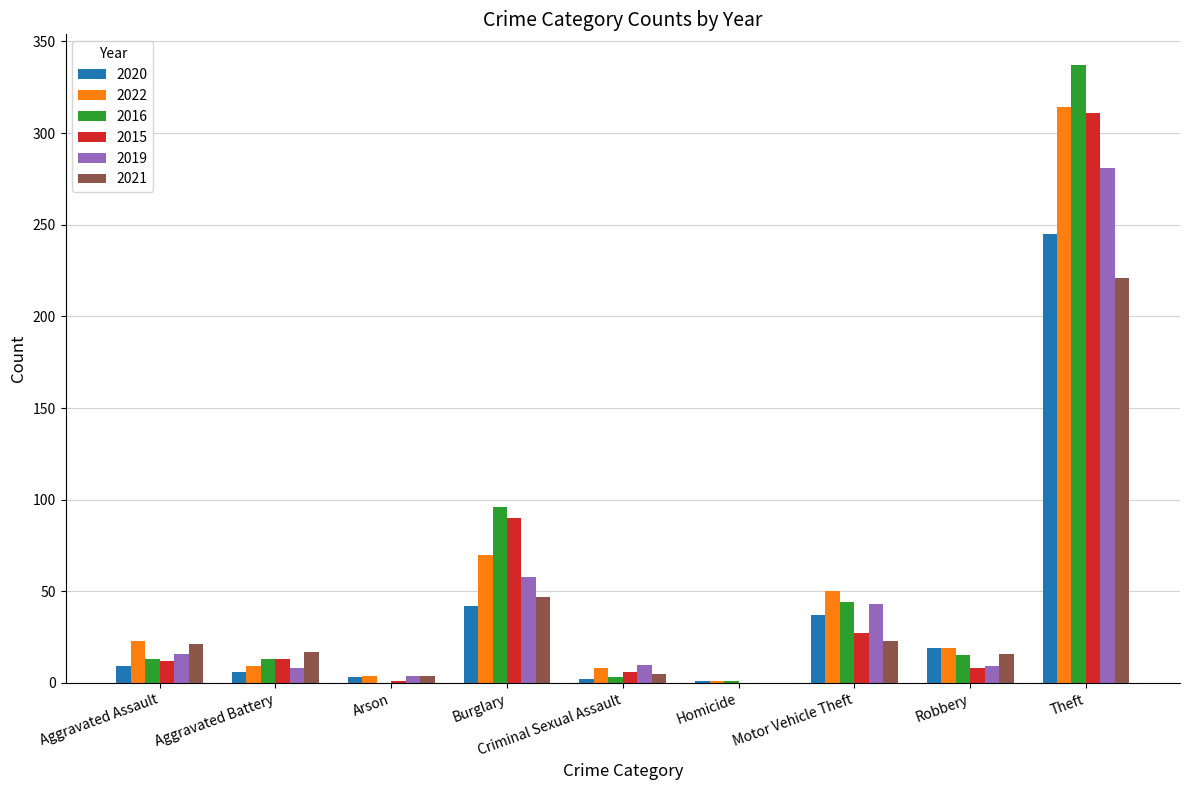

Is the value of 2022 at Motor Vehicle Theft greater than the value of 2020 at Burglary?

Yes